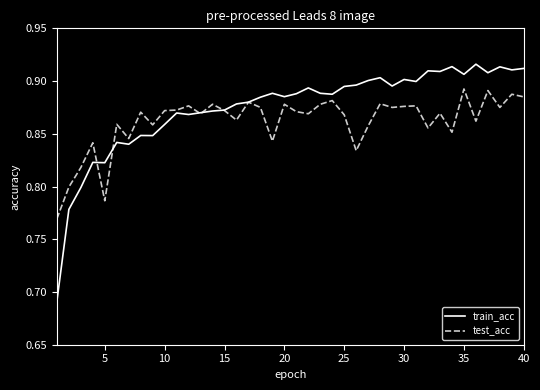

Which series has the largest total across all categories?

train_acc